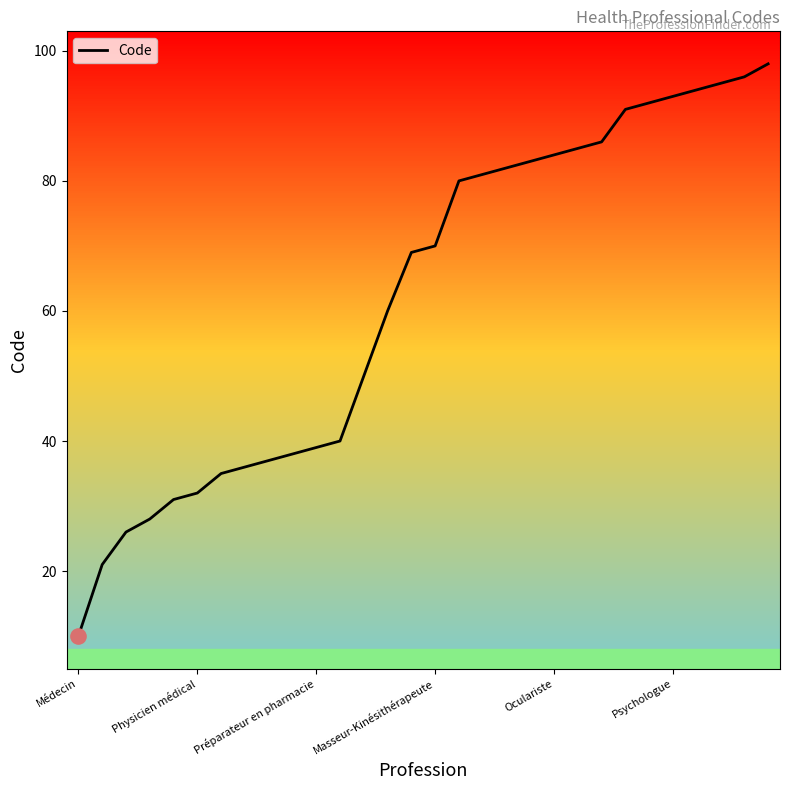

What is the difference between the maximum and minimum values?

88